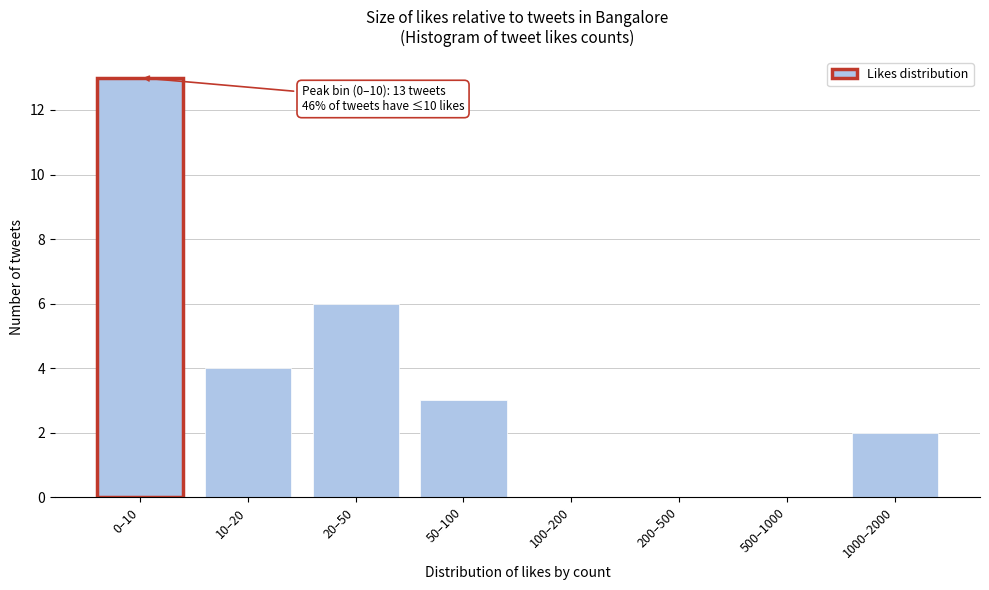

Reading right to left, what are all the values shown in this chart?

1000–2000=2	500–1000=0	200–500=0	100–200=0	50–100=3	20–50=6	10–20=4	0–10=13